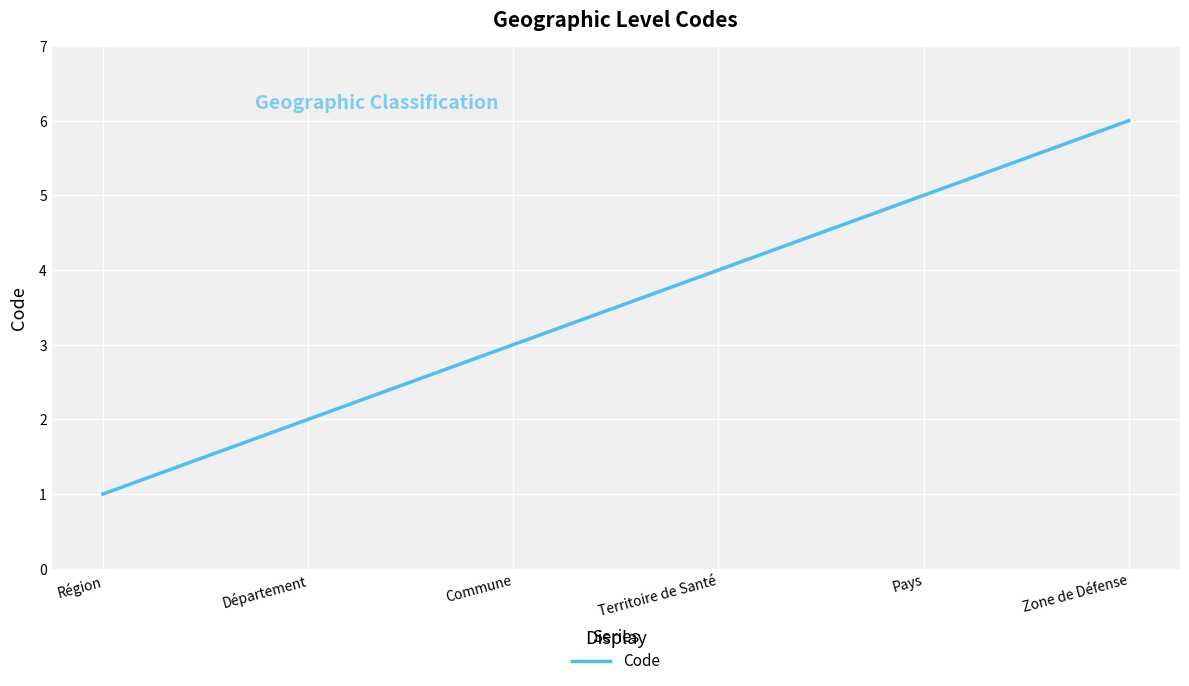

How many distinct data groups are displayed?

1